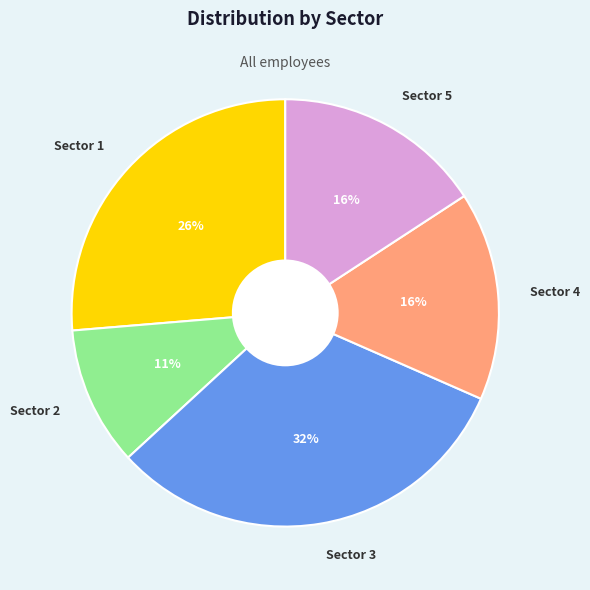

True or false: Sector 3 accounts for 42% of the total.

False